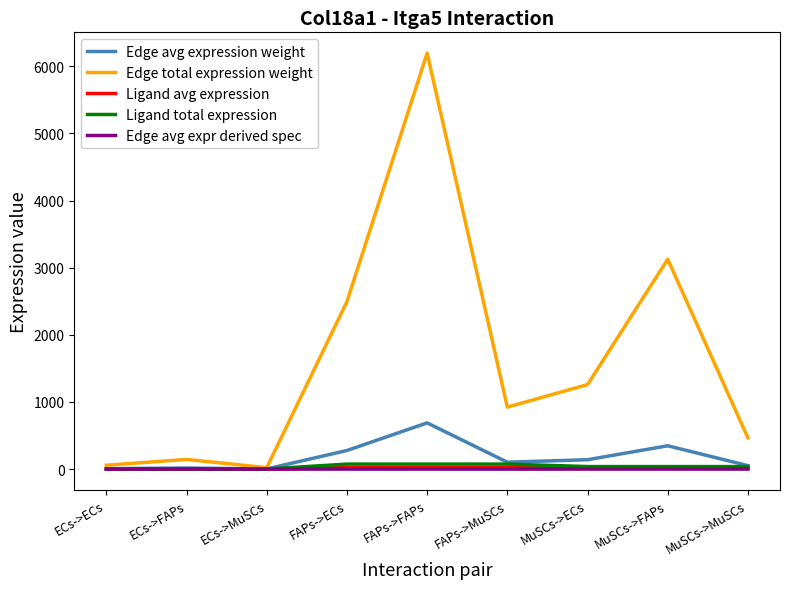

Which series changed the most between FAPs->FAPs and FAPs->MuSCs?

Edge total expression weight